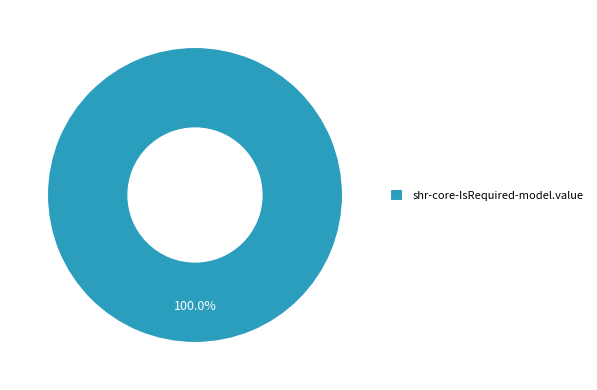

Which category accounts for the majority?

shr-core-IsRequired-model.value